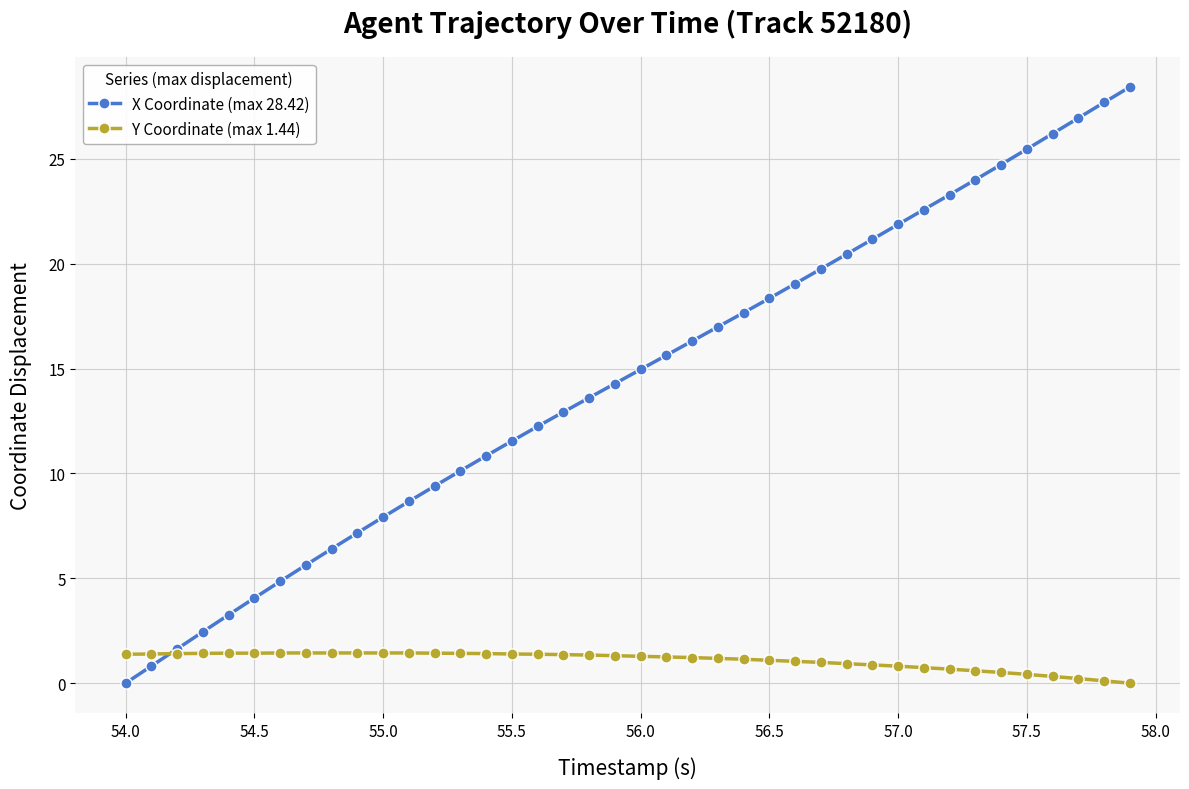

True or false: X Coordinate (max 28.42) and Y Coordinate (max 1.44) cross at least once.

True